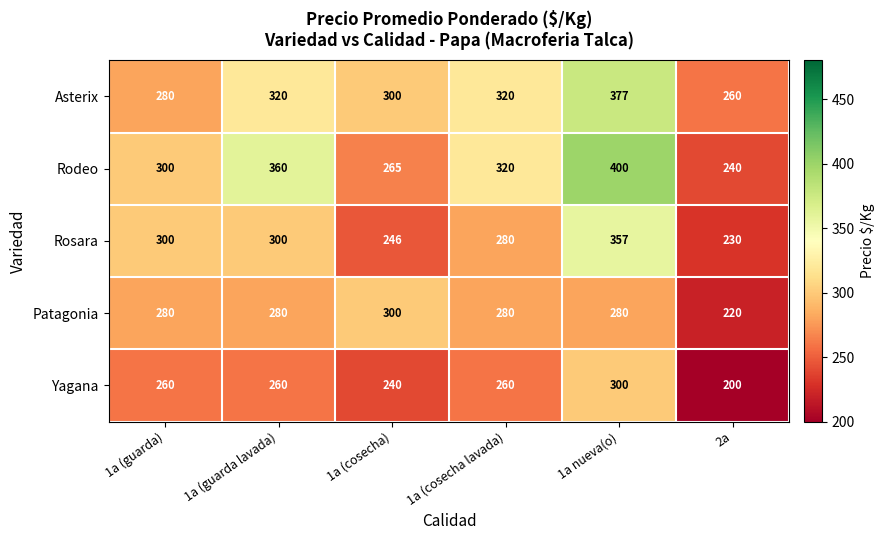

At how many categories does at least one series exceed 208?

6